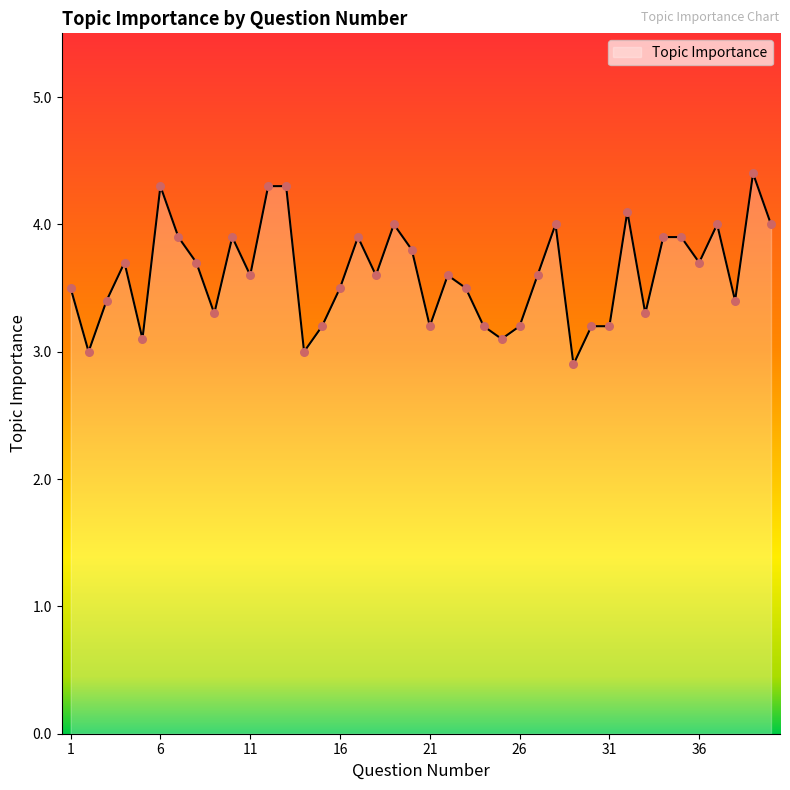

What is the smallest value displayed?

2.9